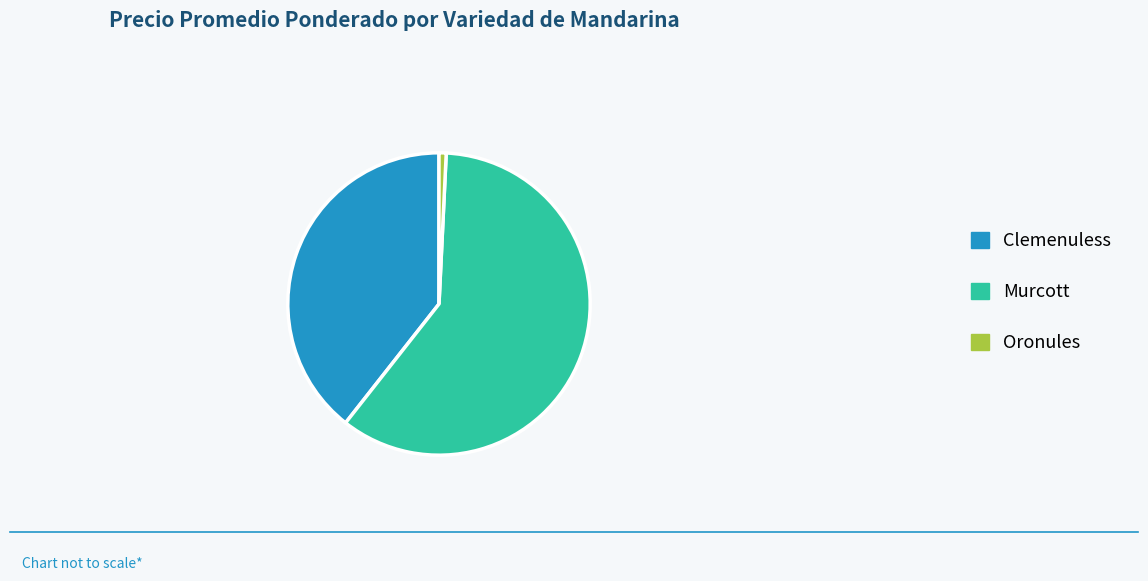

Is there a majority slice in this chart?

Yes